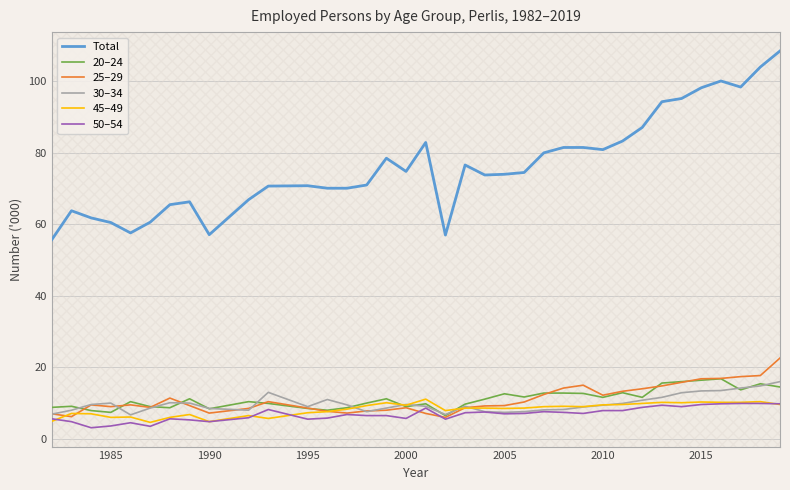

True or false: 30–34 and Total intersect in this chart.

False